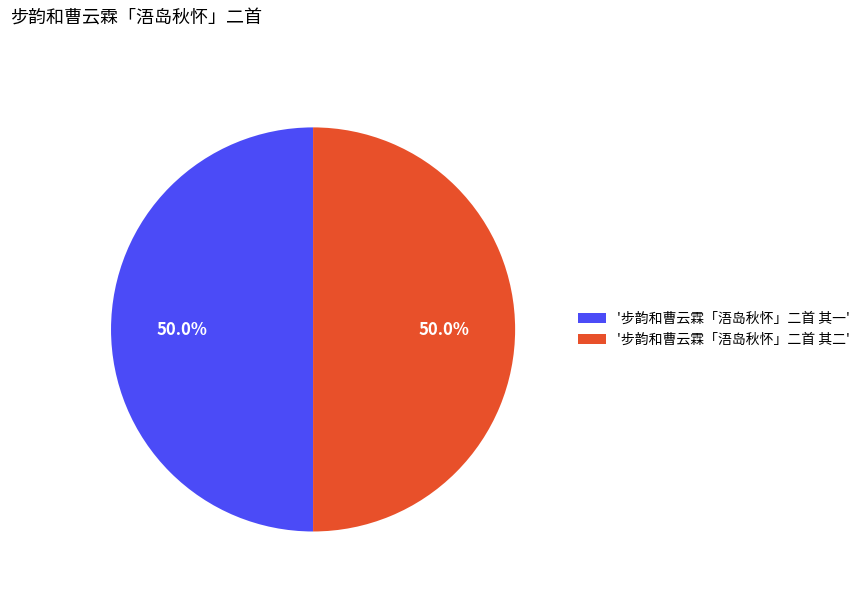

Is the sum of '步韵和曹云霖「浯岛秋怀」二首 其一' and '步韵和曹云霖「浯岛秋怀」二首 其二' greater than half?

Yes